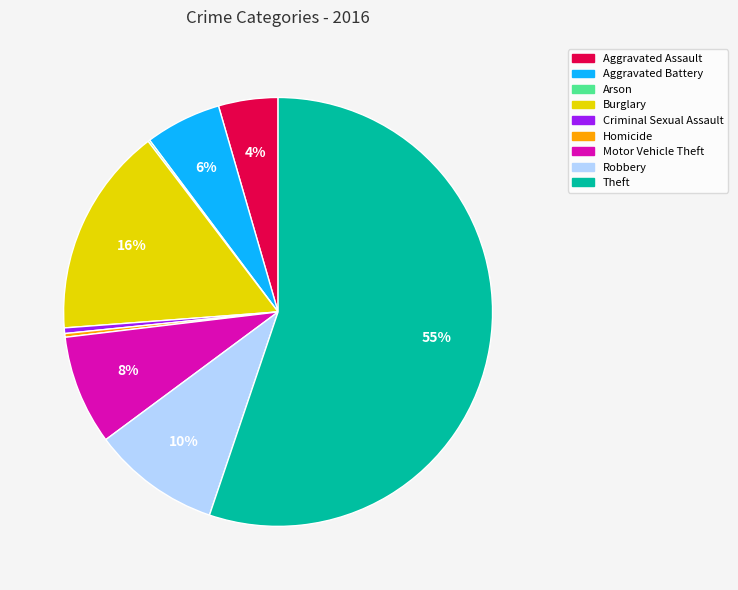

True or false: Burglary accounts for 16% of the total.

True